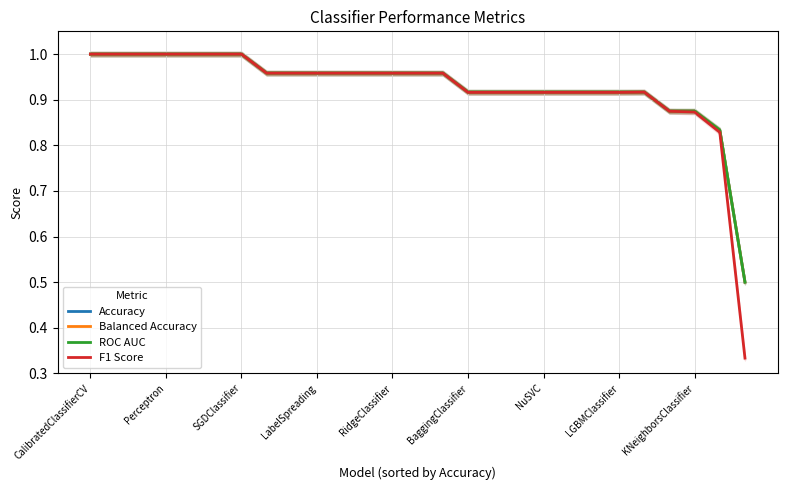

Is the value of Balanced Accuracy at 10 greater than the value of ROC AUC at 22?

Yes